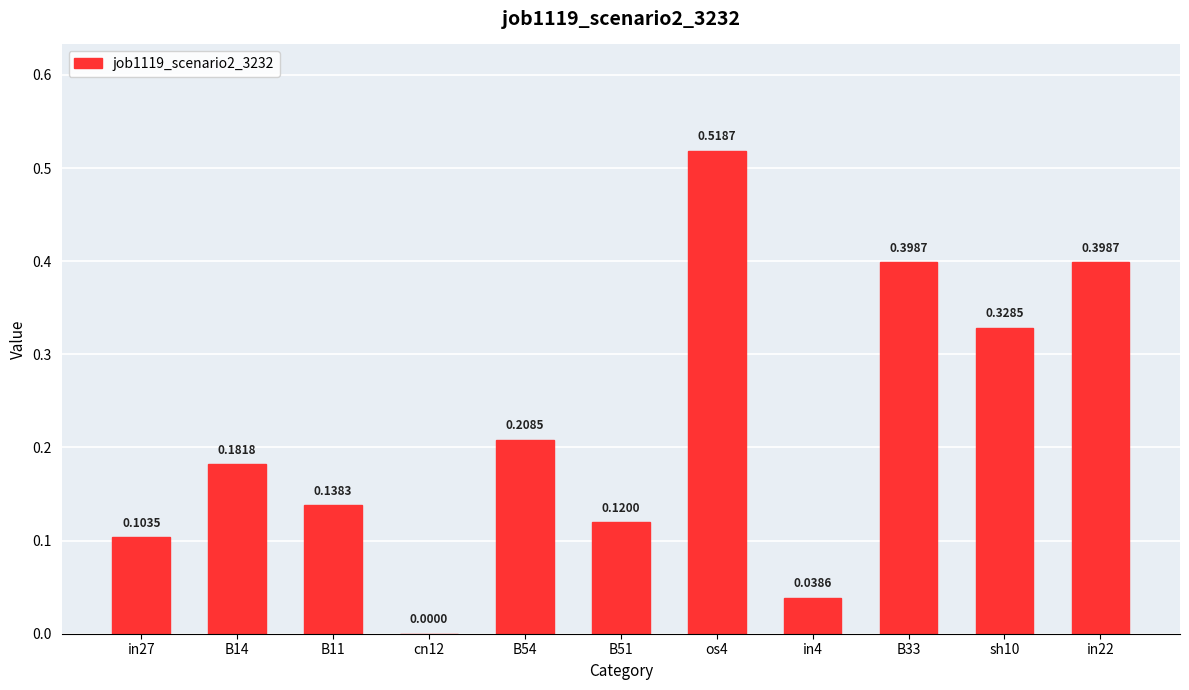

What is the sum of all values?

2.4